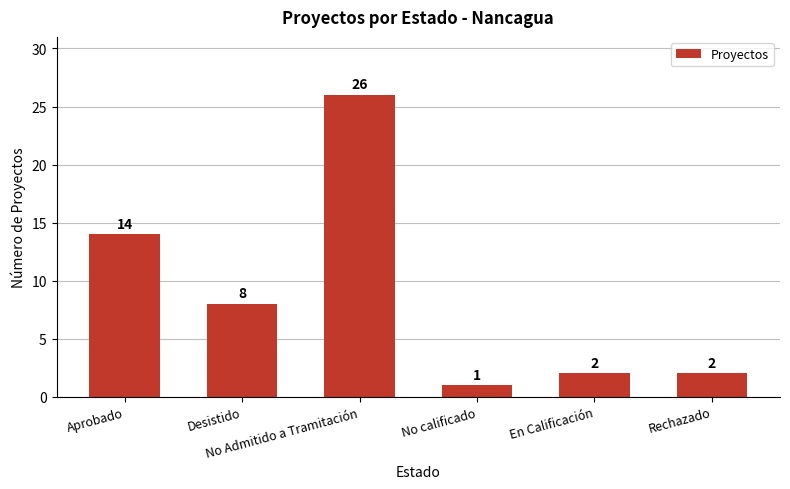

At which label does the data first exceed 8?

Aprobado